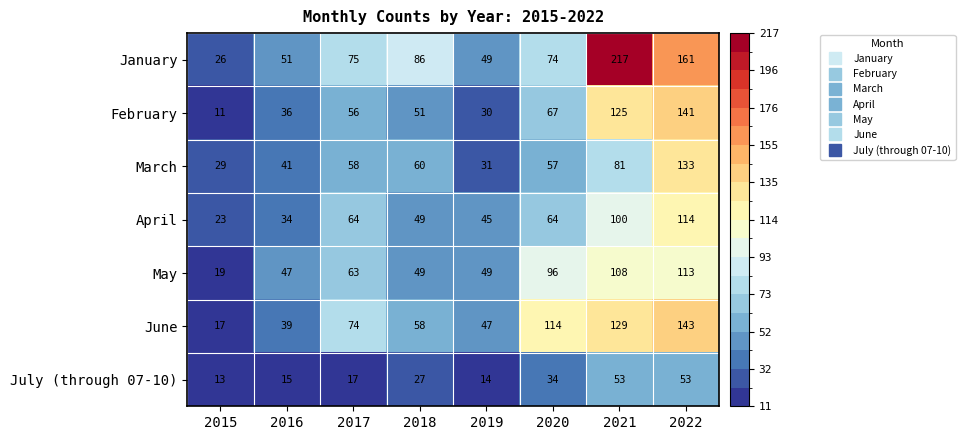

The value of June at 2016 is 39. True or false?

True